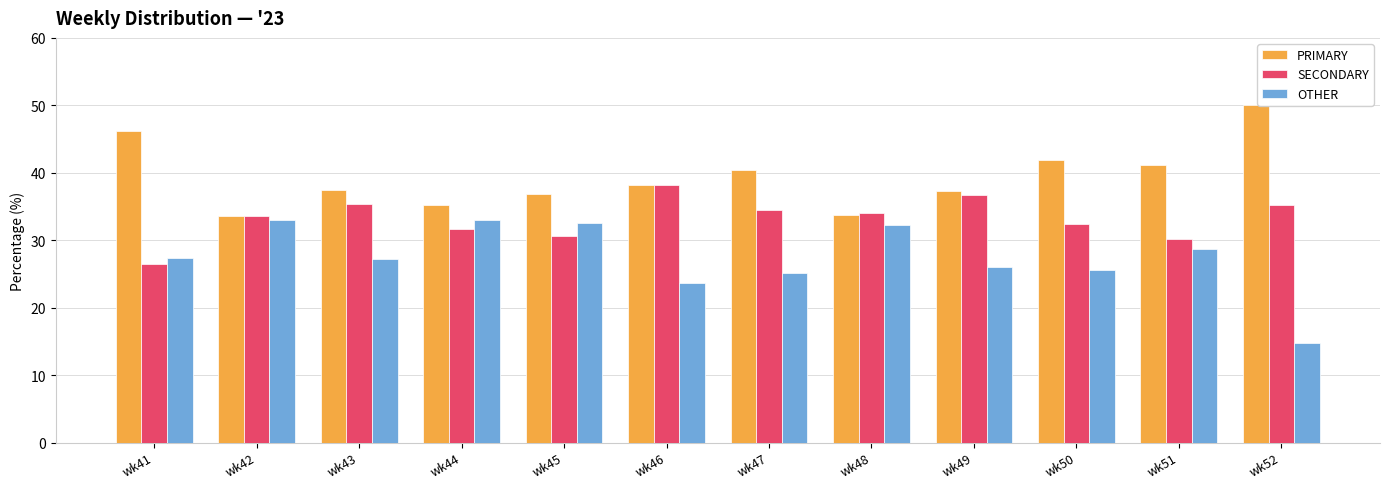

Which series has the largest total across all categories?

PRIMARY